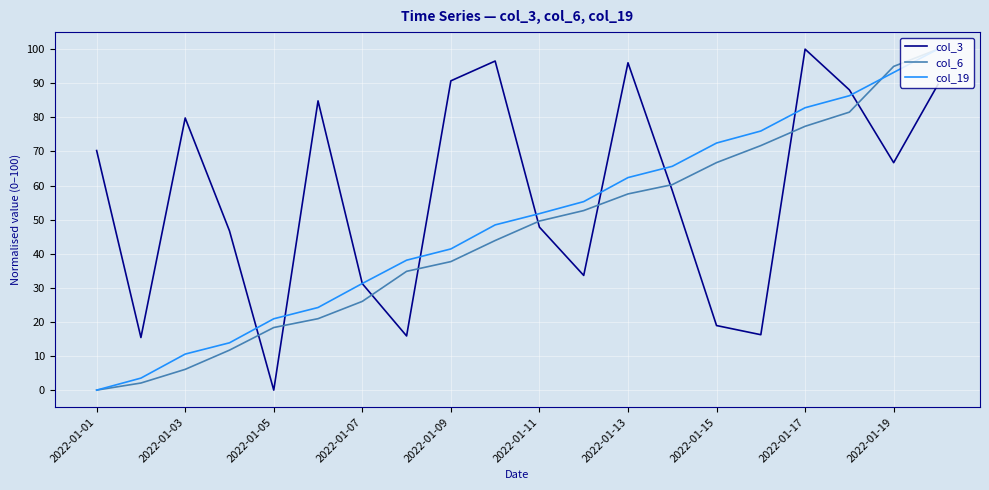

List the series in order of their overall mean, lowest first.

col_6, col_19, col_3